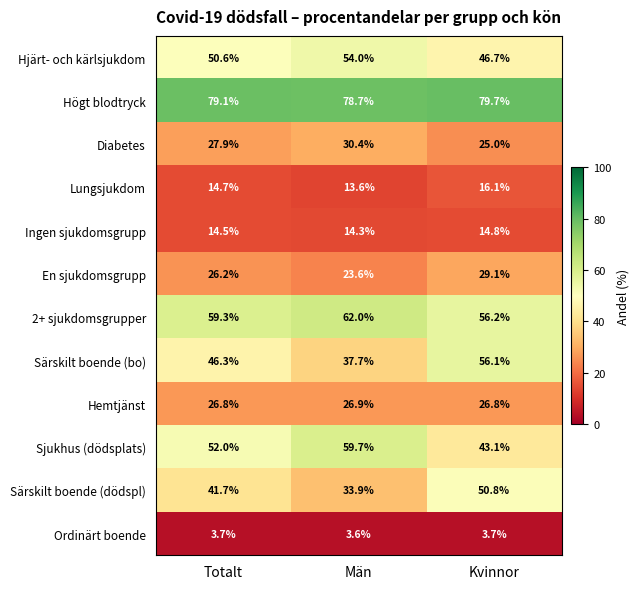

Which series changed the most between Totalt and Män?

Särskilt boende (bo)